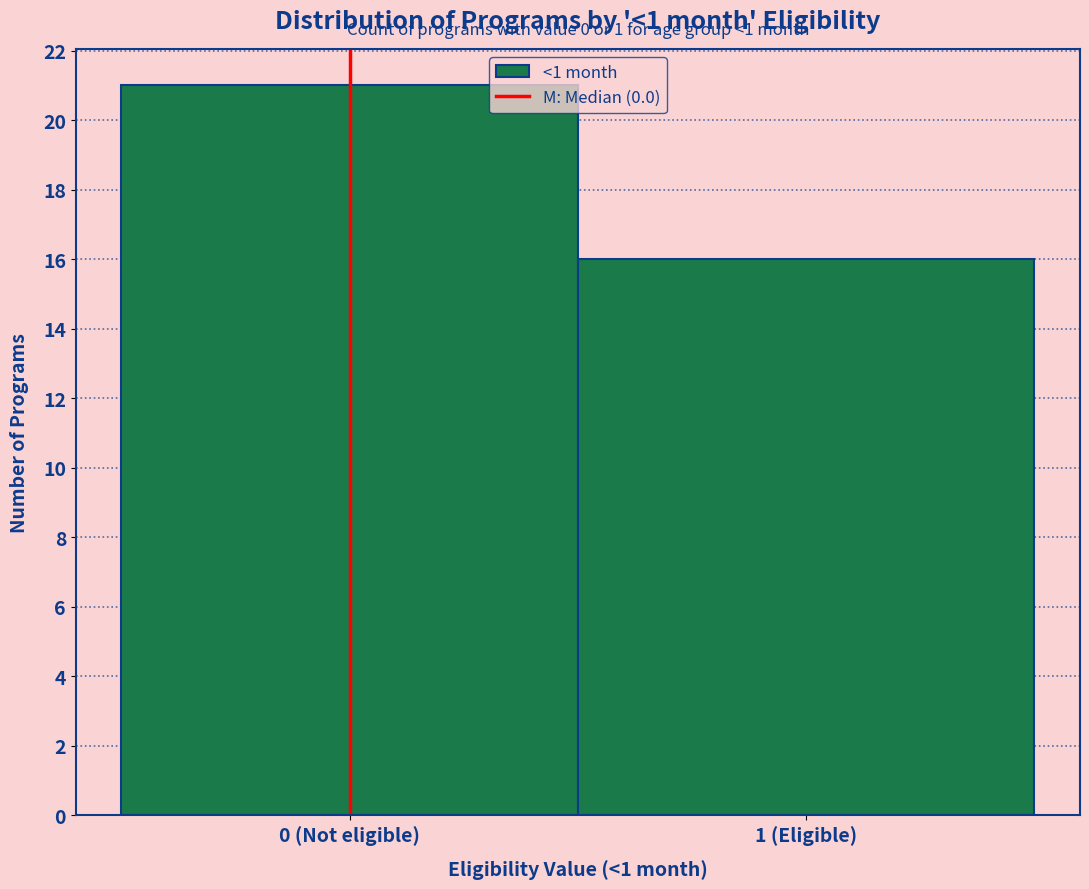

Reading left to right, what are all the values shown in this chart?

0 (Not eligible)=21	1 (Eligible)=16